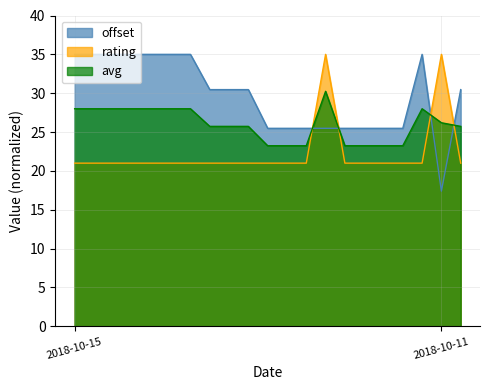

At which label does offset reach its minimum?

2018-10-11